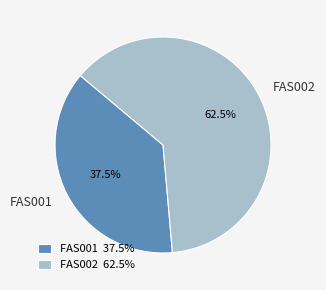

What percentage is NOT represented by FAS002?

37.5%